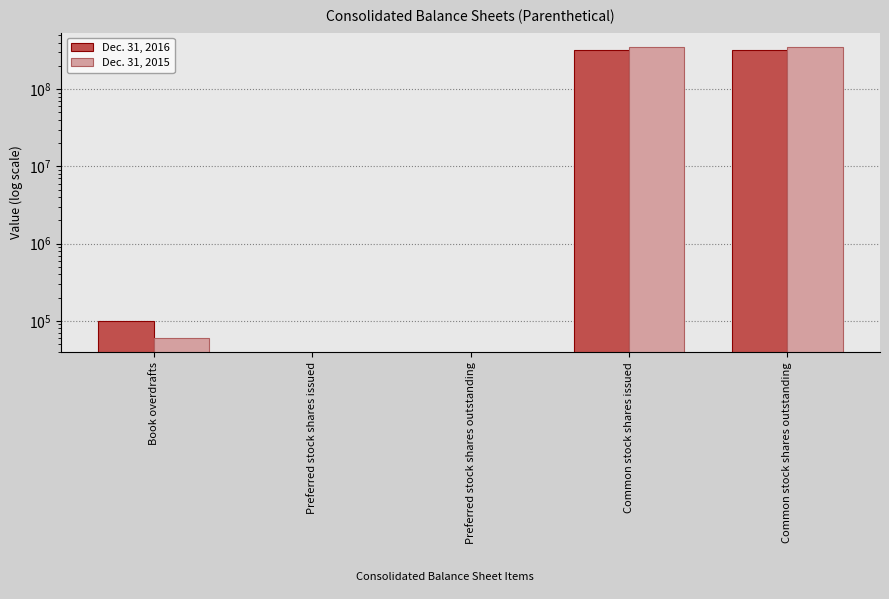

Reading left to right, list all the values displayed in this chart.

Dec. 31, 2016: 99690	0	0	319089720	319089720
Dec. 31, 2015: 60547	0	0	349148351	349148351